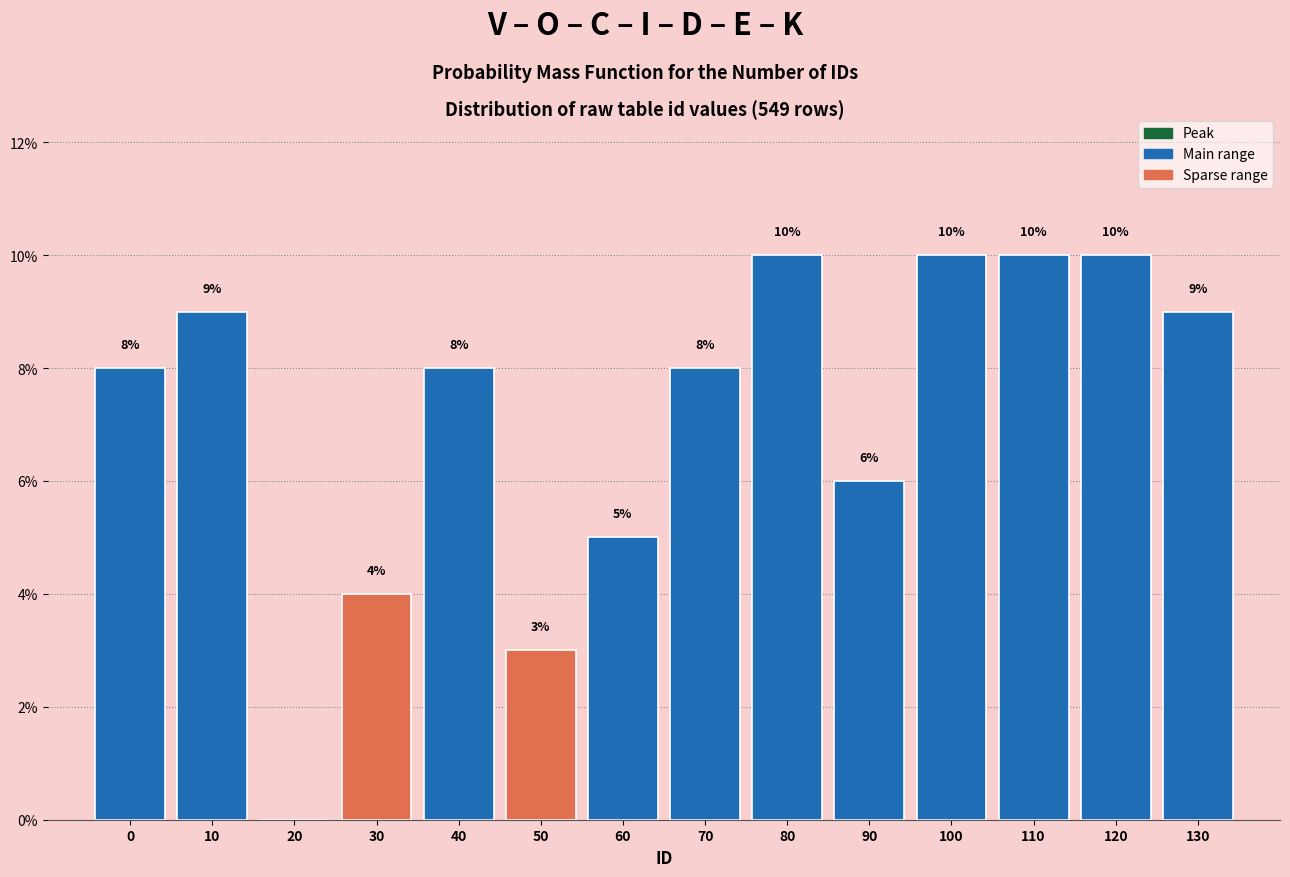

Reading right to left, extract all data points from this chart.

130=9	120=10	110=10	100=10	90=6	80=10	70=8	60=5	50=3	40=8	30=4	20=0	10=9	0=8